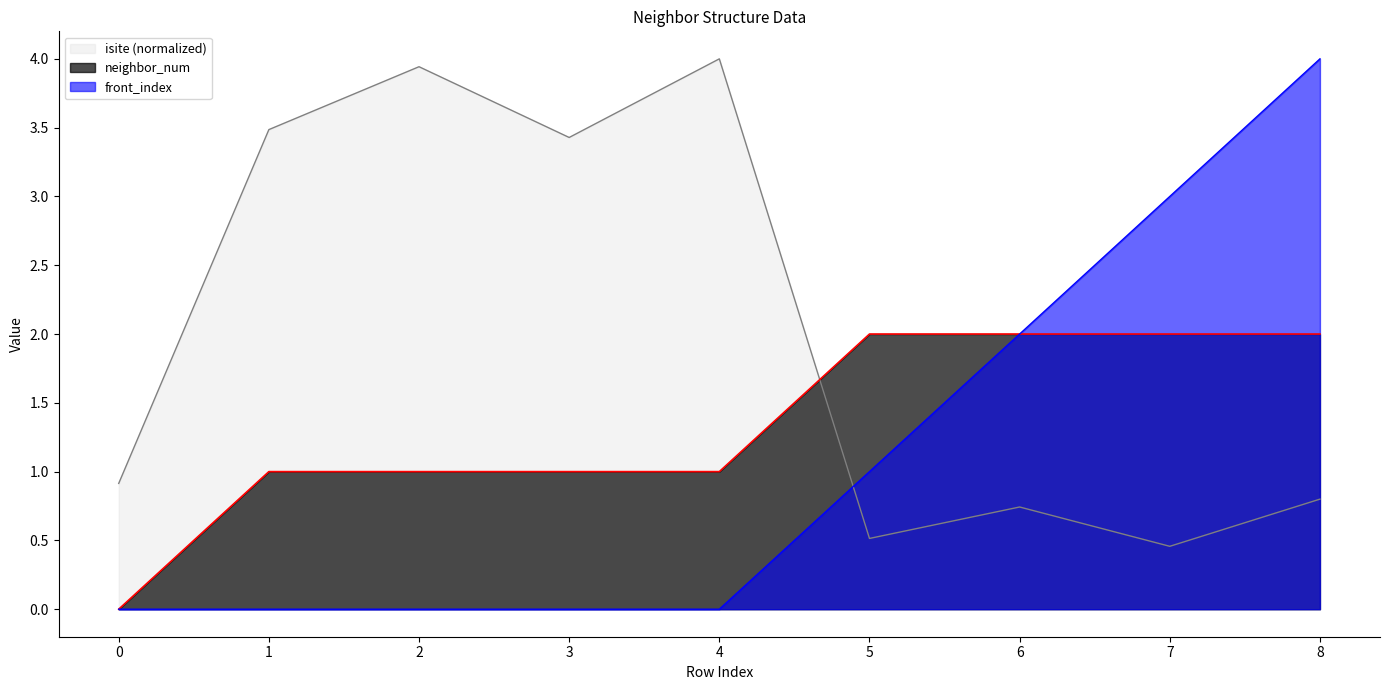

How many values in the front_index series exceed 0?

4